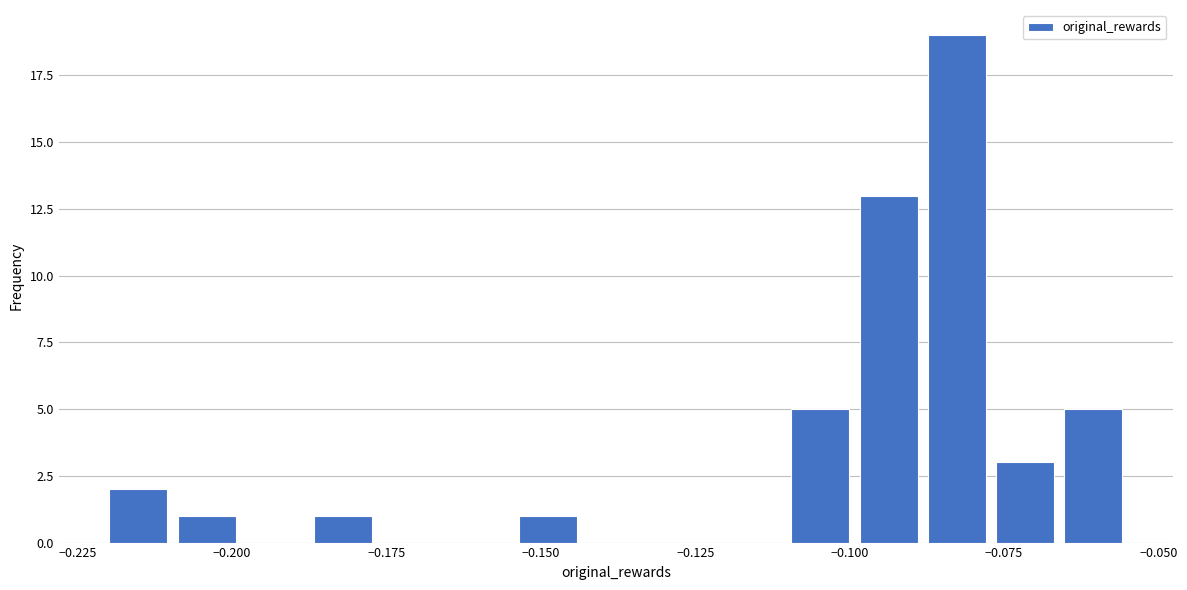

Around what value on the x-axis is the tallest bar? Give the approximate position of its centre, as read against the axis.

-0.085